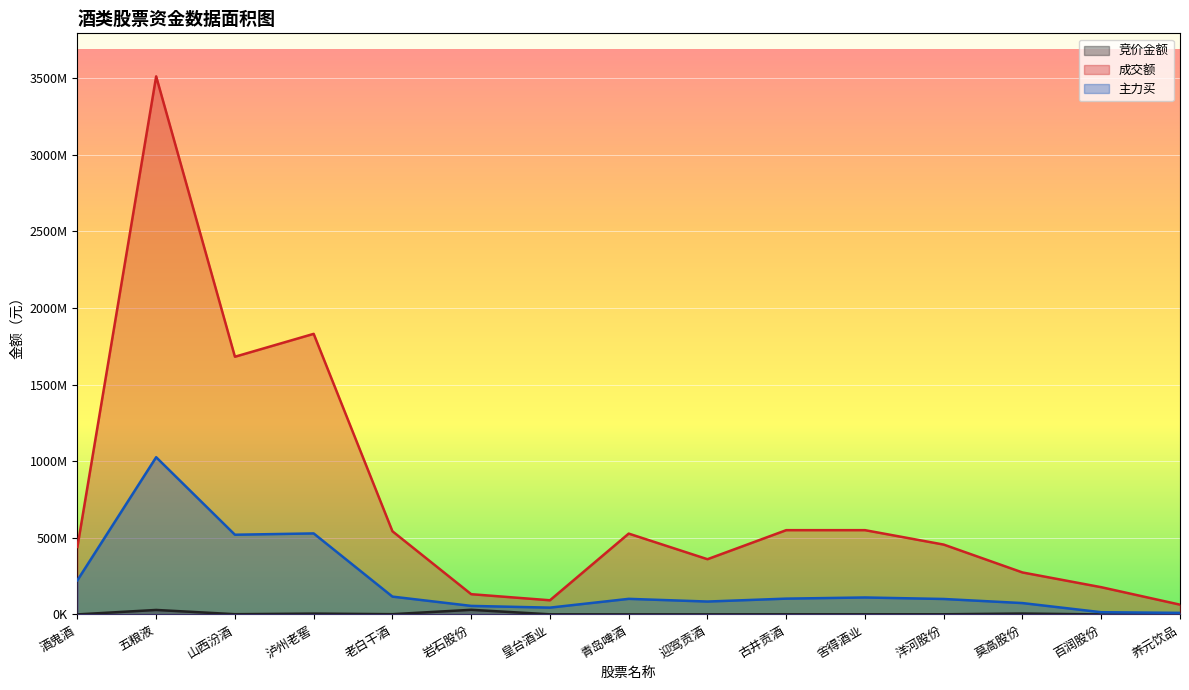

Reading left to right, list all the values displayed in this chart.

竞价金额: 400432	29451227	1777800	5627181	1905408	30349654	962580	758409	775780	1064700	1042320	1229100	6027840	230160	345870
成交额: 440594427	3511889907	1682104307	1831435546	543089358	132328033	92579097	527746293	360642274	550177346	550212830	455989083	274134547	177925240	64026682
主力买: 222981386	1026240481	520393956	528927620	116513993	55867016	44626598	101891583	84323521	103338772	110847705	101022860	74281825	14690083	10384891